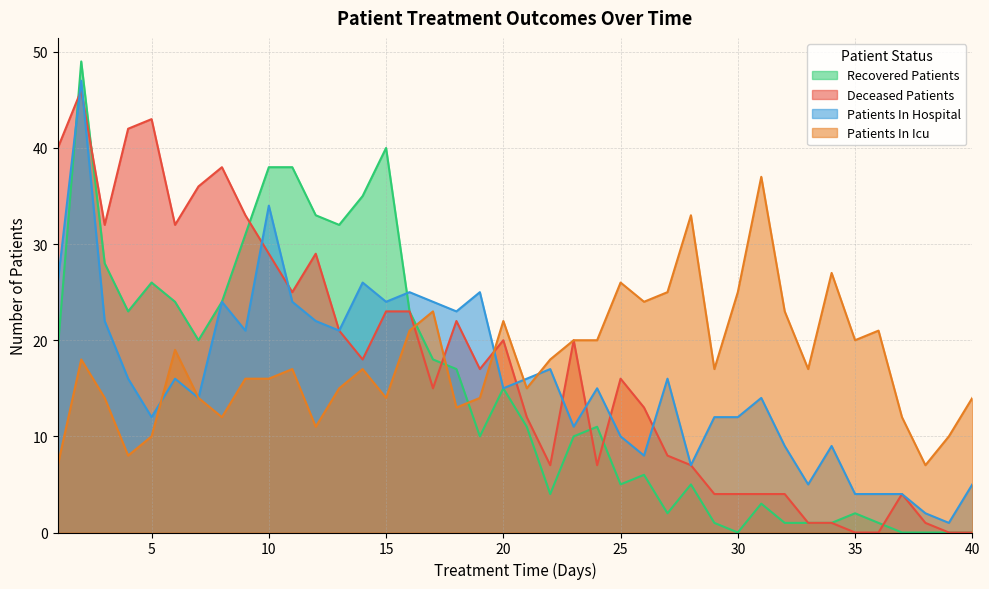

What is the minimum value for patients_in_hospital?

1